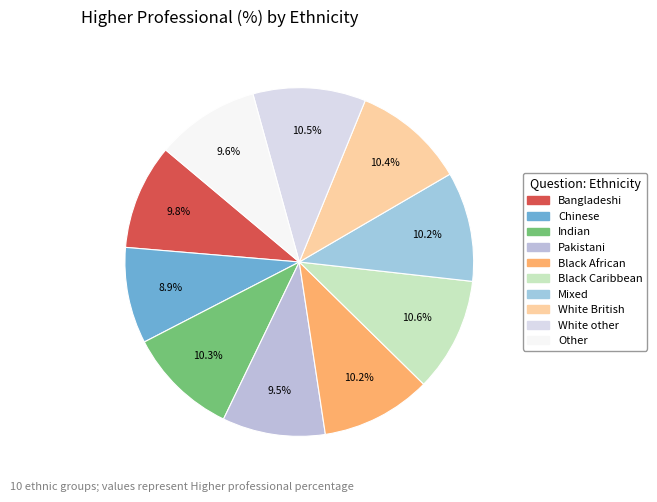

Which category has the biggest portion of the pie?

Black Caribbean